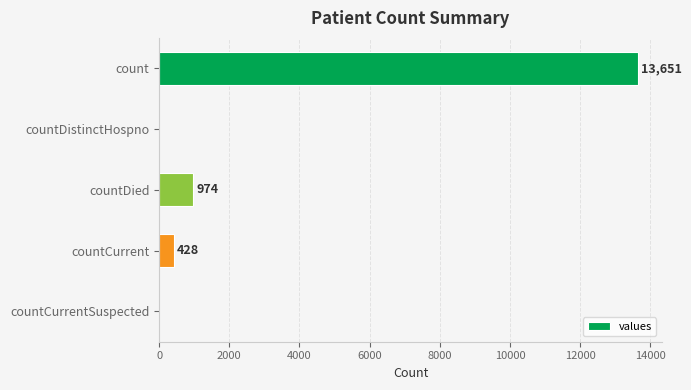

Is it true that the value at countCurrentSuspected is 0?

True